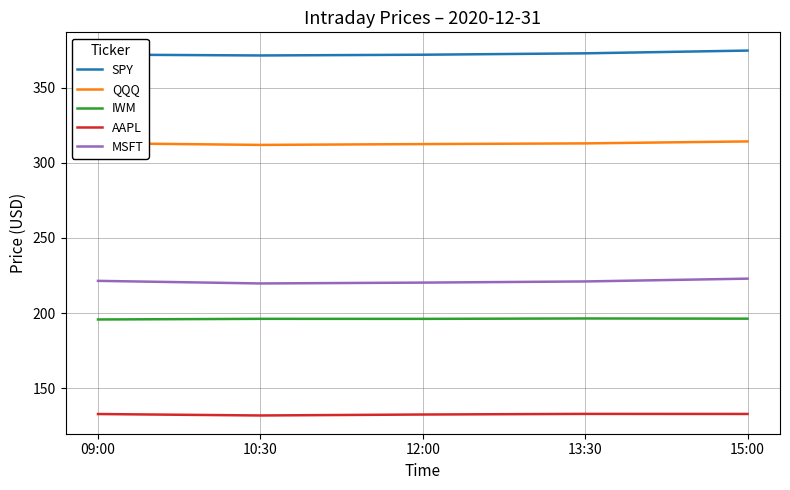

How many lines are shown in the chart?

5